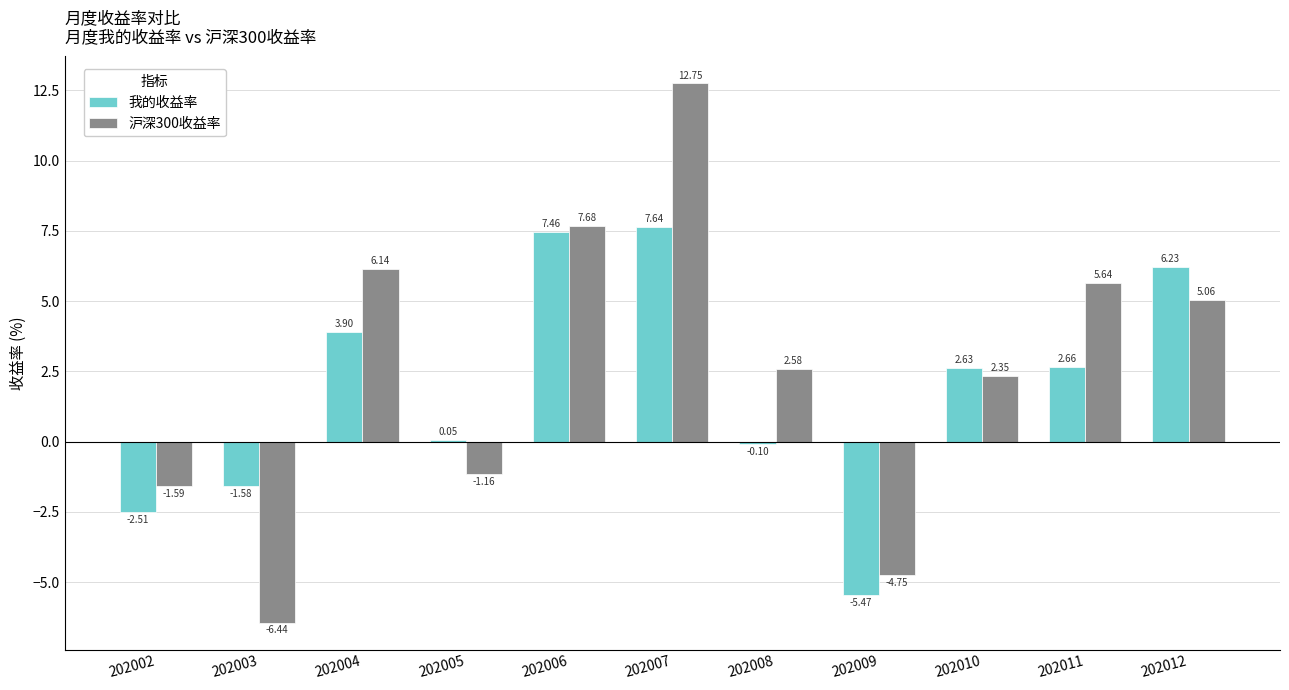

Which series changed the most between 202002 and 202012?

我的收益率